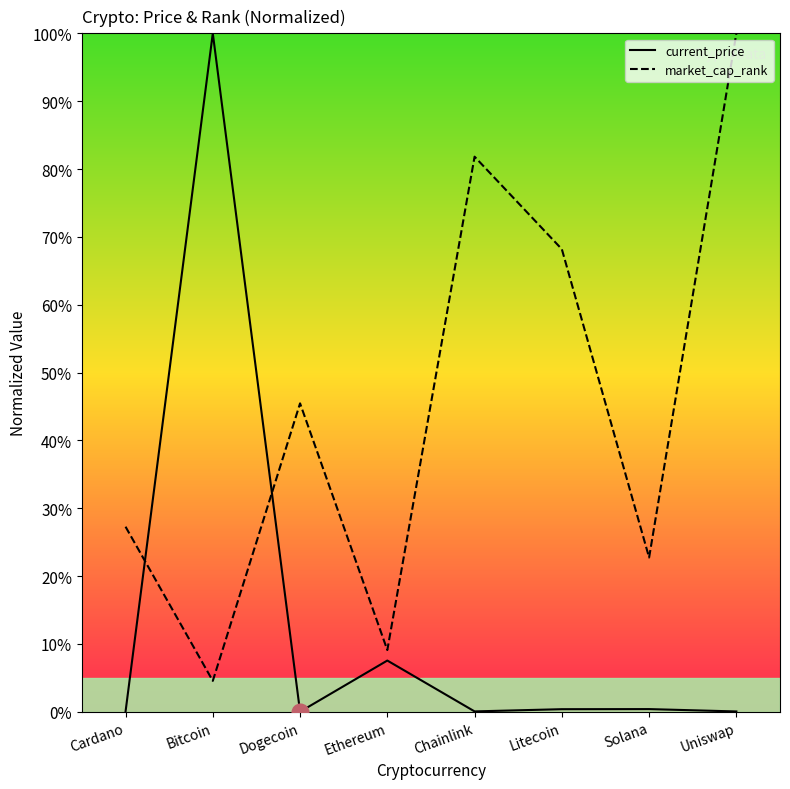

Reading right to left, list all the values displayed in this chart.

current_price: 0.0	0.4	0.4	0.0	7.5	0.0	100.0	0.0
market_cap_rank: 100.0	22.7	68.2	81.8	9.1	45.5	4.5	27.3